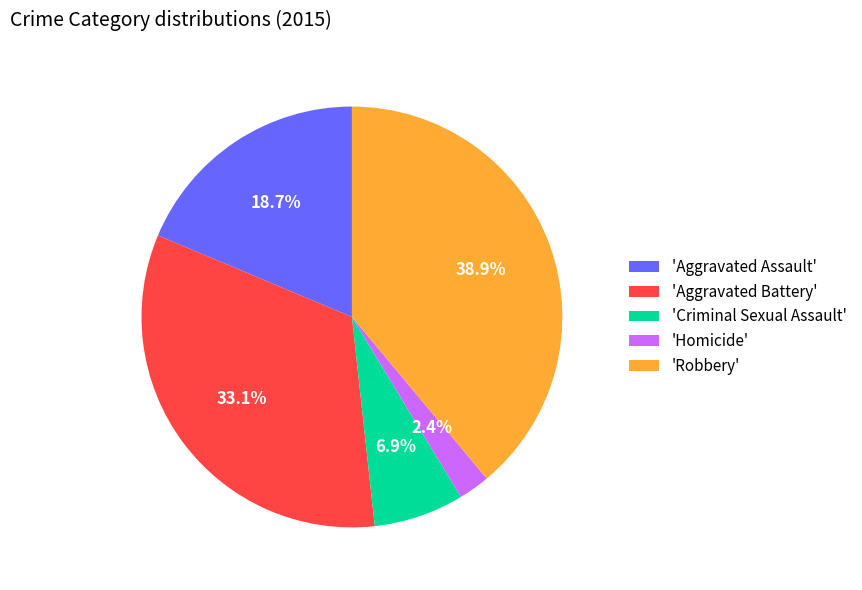

What is the ratio of the value at 'Homicide' to the value at 'Criminal Sexual Assault'?

0.3